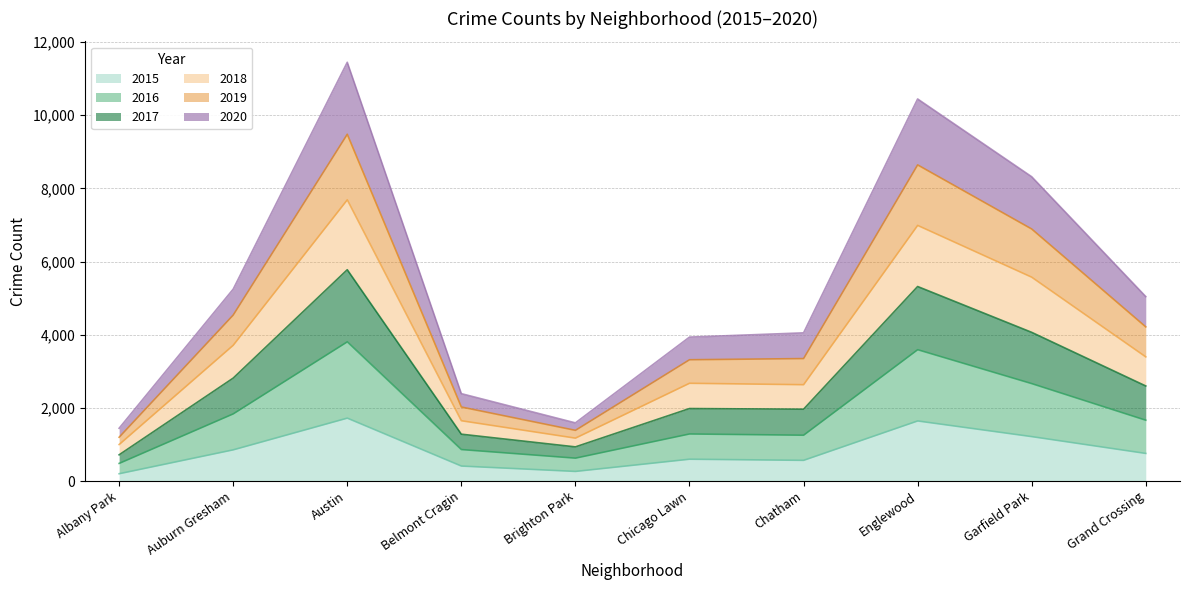

What is the sum of all 2015 values?

8212